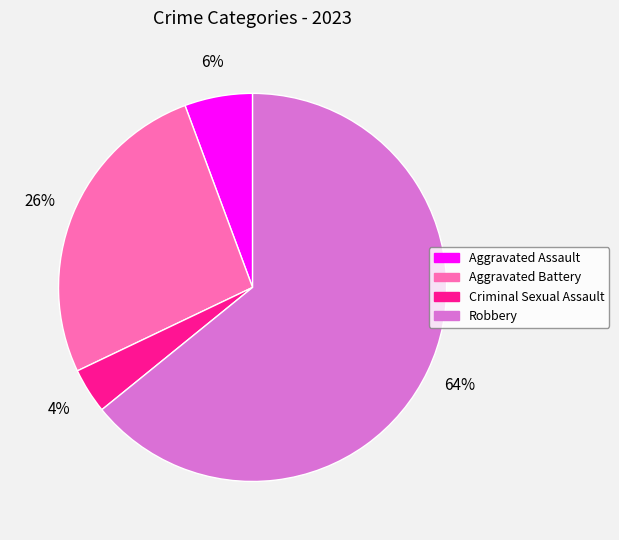

The Aggravated Assault slice represents 6% of the pie. True or false?

True